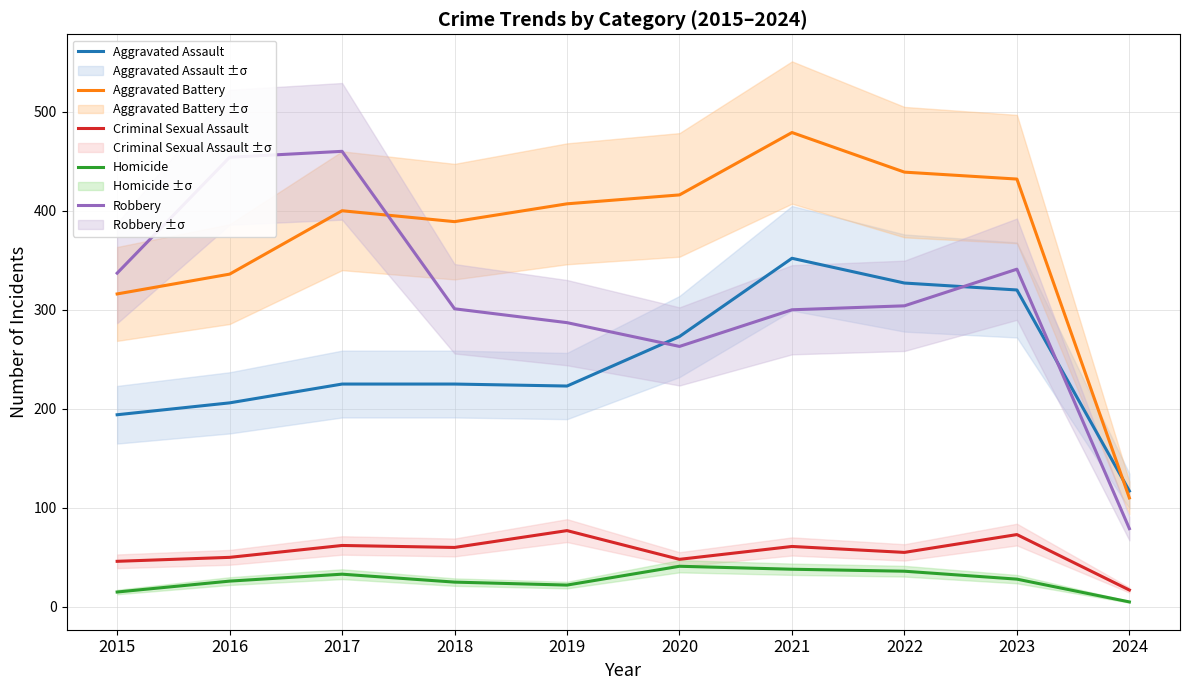

Reading left to right, transcribe all the data shown in this chart.

Aggravated Assault: 194	206	225	225	223	273	352	327	320	117
Aggravated Battery: 316	336	400	389	407	416	479	439	432	110
Criminal Sexual Assault: 46	50	62	60	77	48	61	55	73	17
Homicide: 15	26	33	25	22	41	38	36	28	5
Robbery: 337	454	460	301	287	263	300	304	341	79